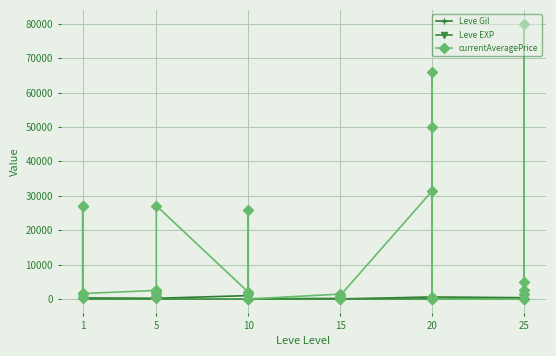

Which has a higher value, 10 or 15?

10